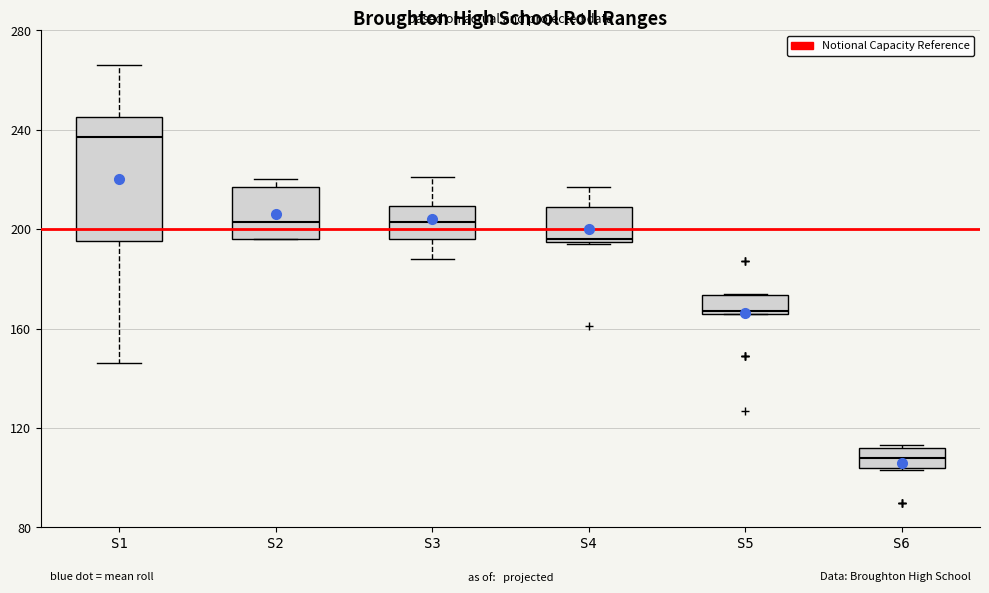

Which box's median line is the highest?

S1